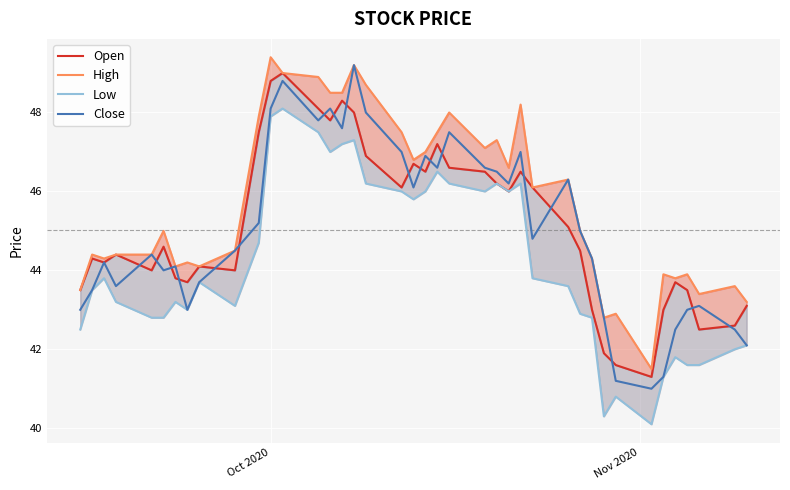

What is the minimum value for Close?

41.0